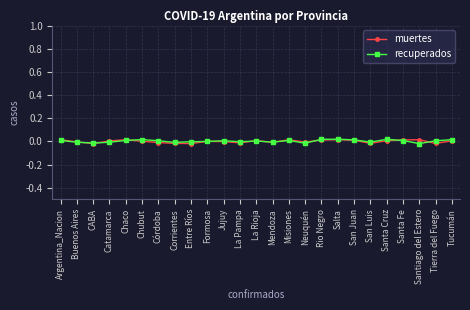

How many series are shown in this chart?

2